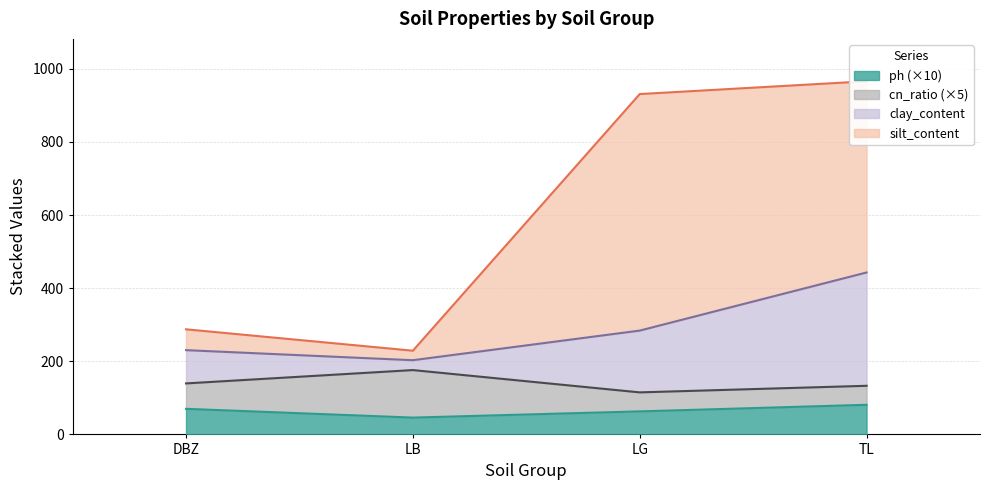

At which label is ph closest to 63?

LG